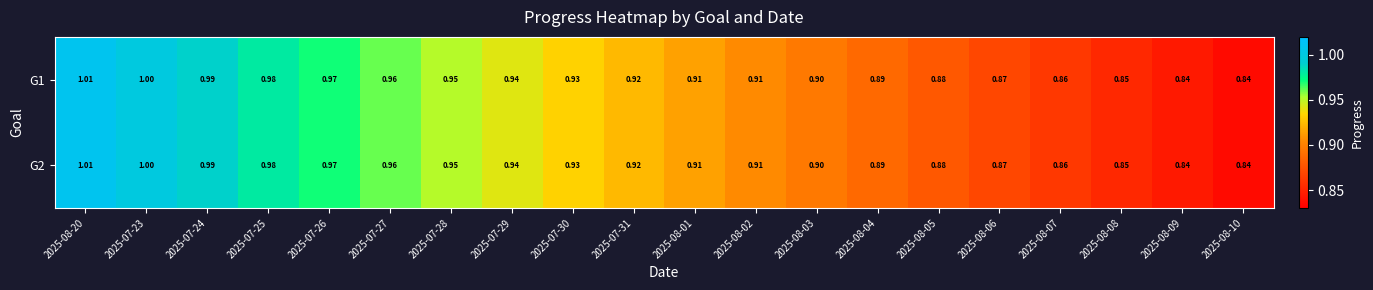

Is the value of G2 at 2025-08-01 greater than the value of G1 at 2025-07-27?

No